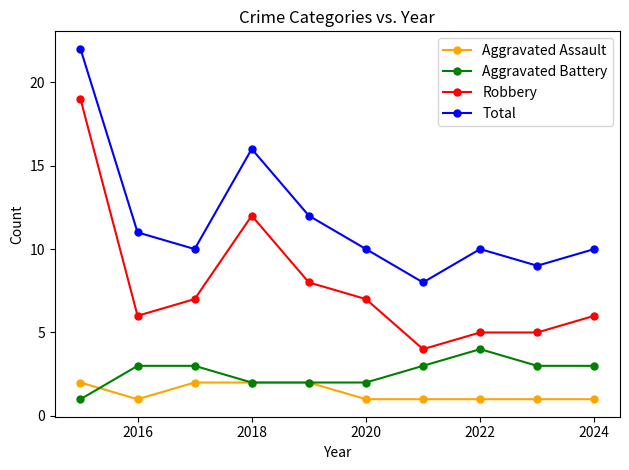

Which series has the largest total across all categories?

Total